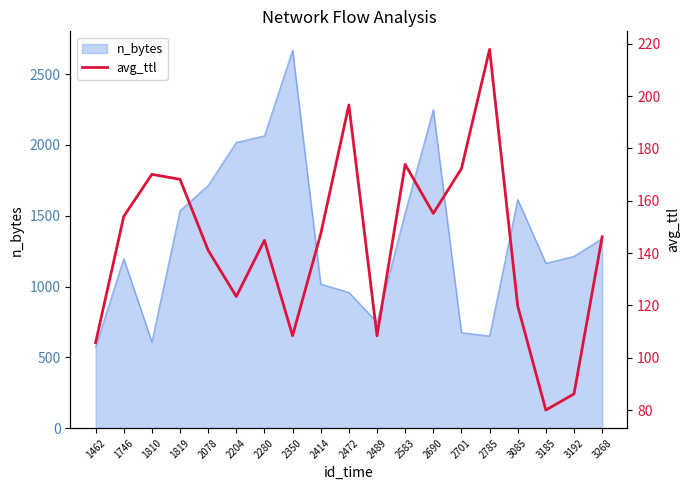

The chart shows a value of 119.8 at 3085. True or false?

True